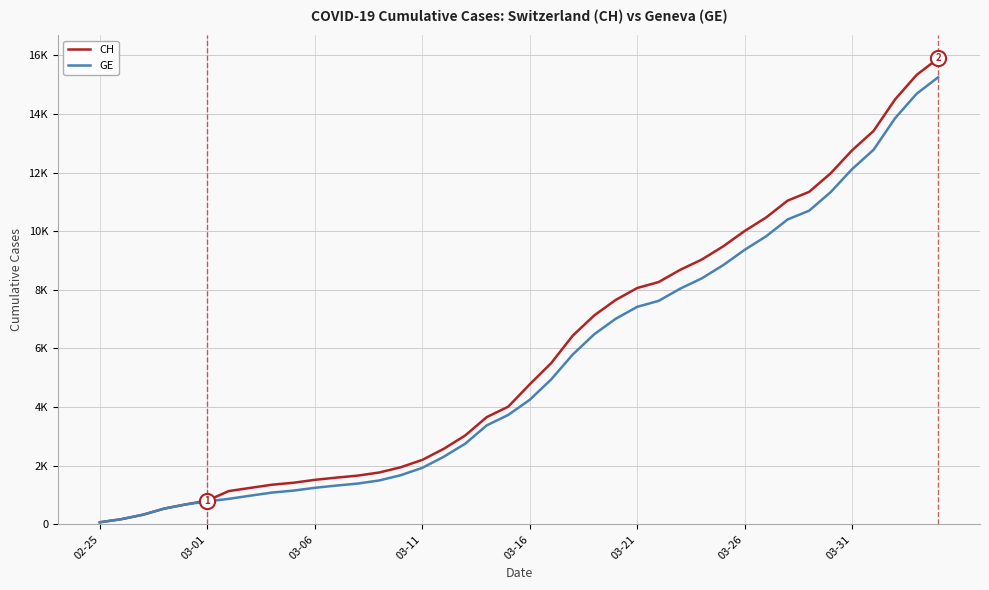

Which series has the largest total across all categories?

CH